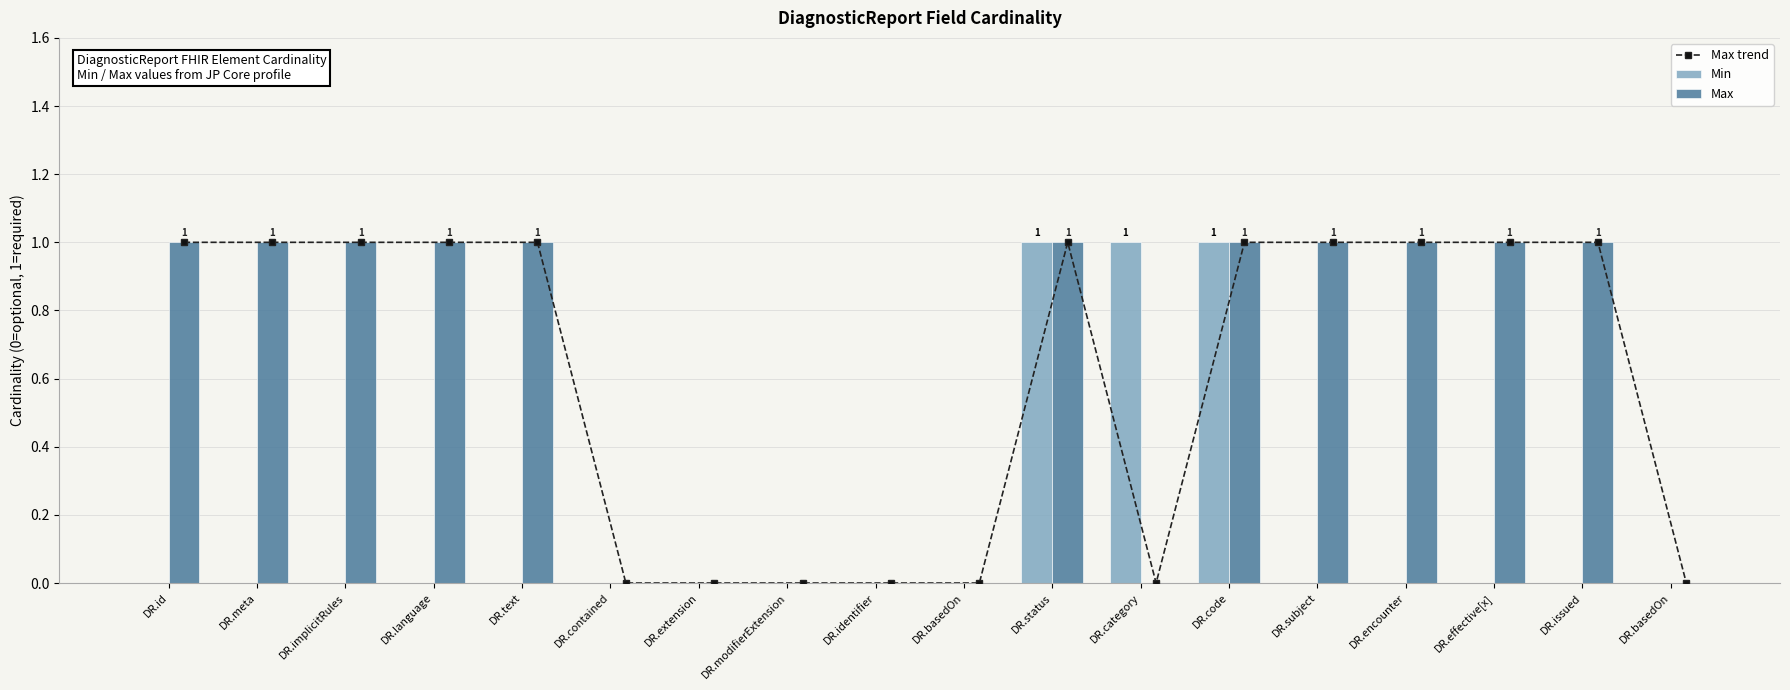

Does the chart contain stacked bars?

No